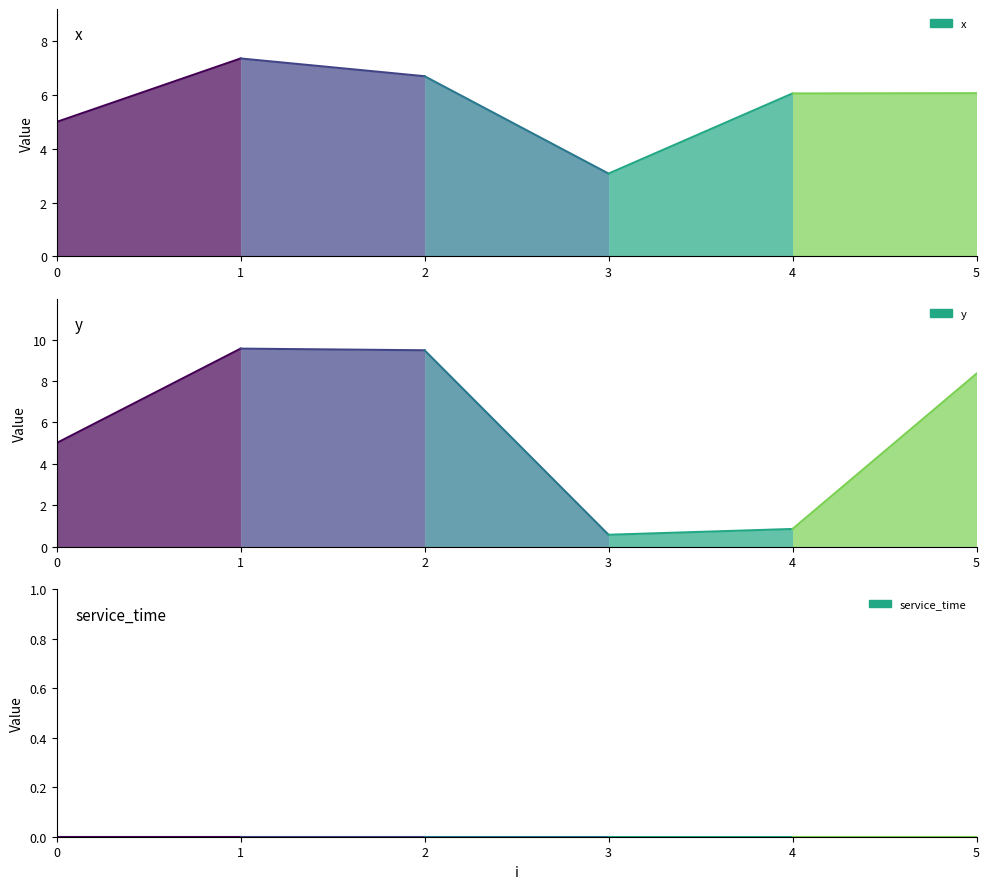

How many data points in x are less than 7?

1